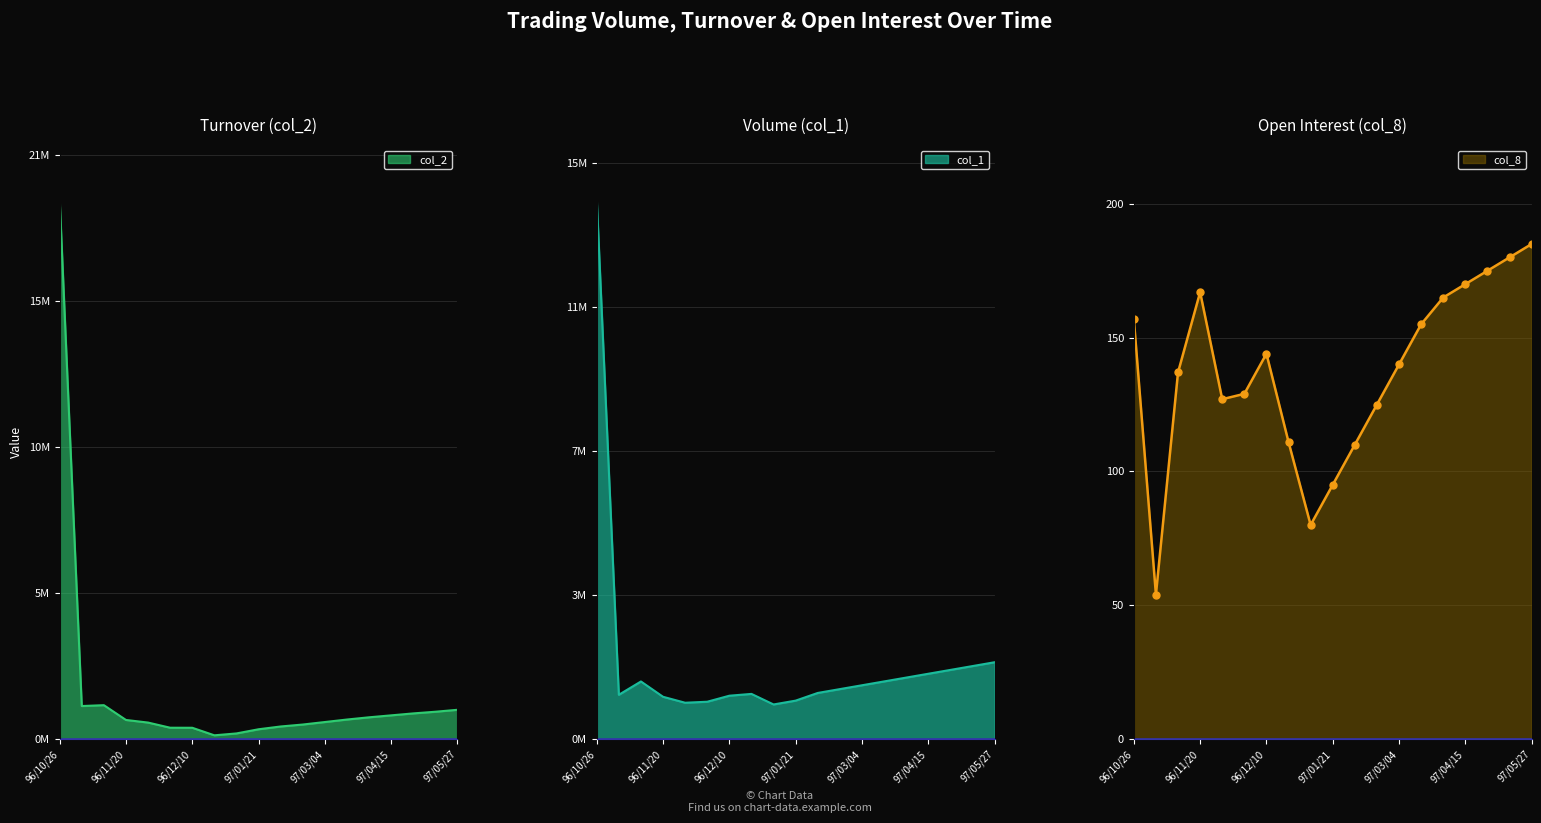

How many intersections are there between col_2 and col_1?

1